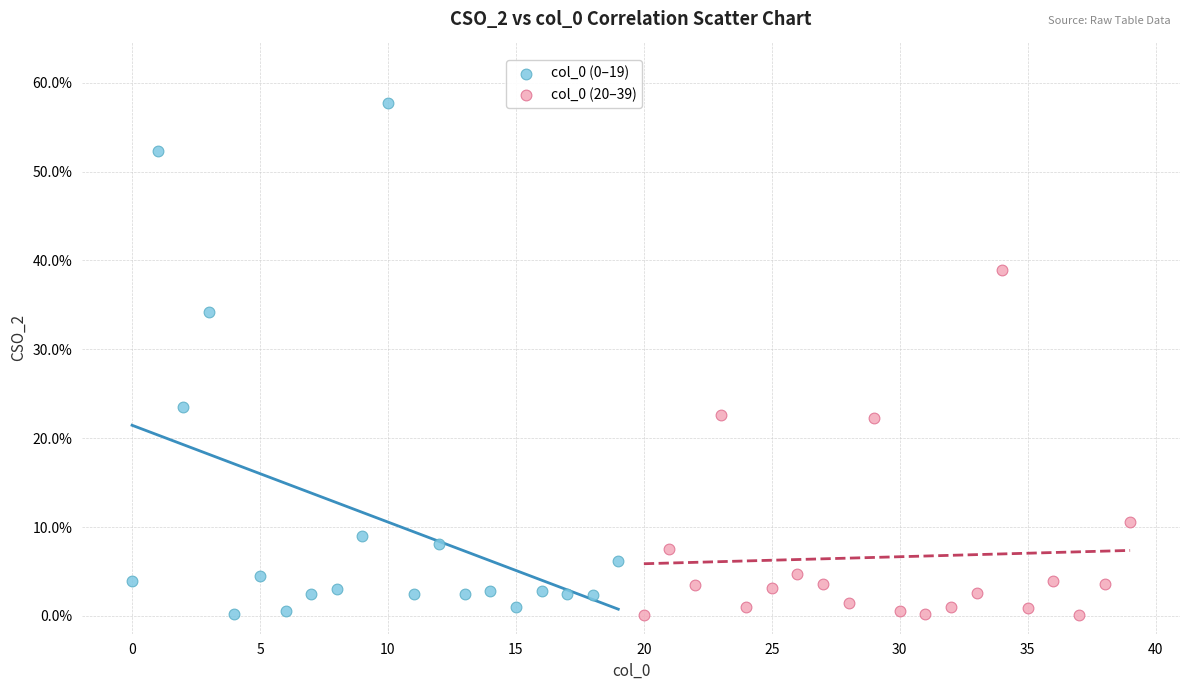

Which series has the widest spread of Y values?

col_0 (0–19)